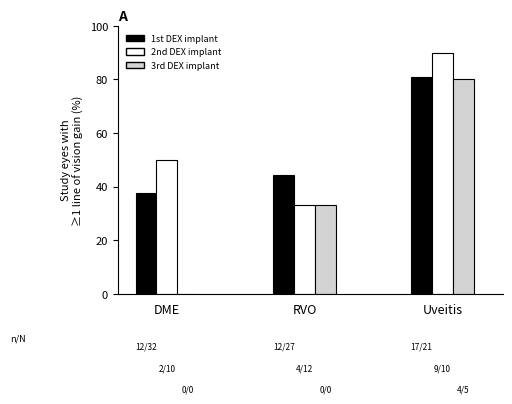

What value does the 1st DEX implant series have at DME?

37.5